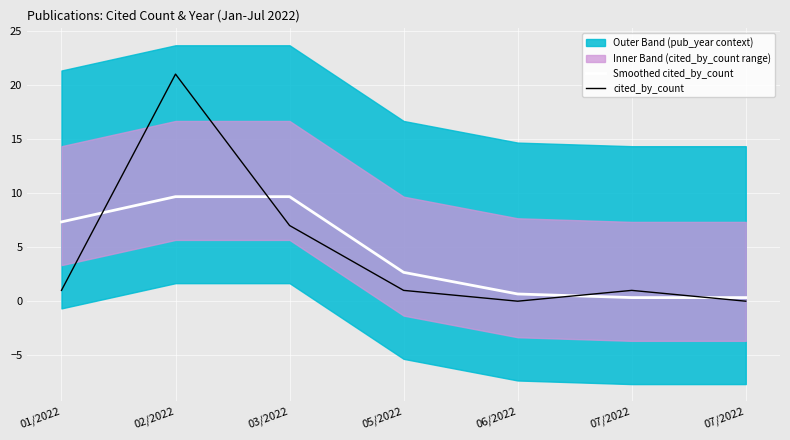

Reading left to right, extract all data points from this chart.

Smoothed cited_by_count: 01/2022=7.3	02/2022=9.7	03/2022=9.7	05/2022=2.7	06/2022=0.7	07/2022=0.3	07/2022=0.3
cited_by_count: 01/2022=1.0	02/2022=21.0	03/2022=7.0	05/2022=1.0	06/2022=0.0	07/2022=1.0	07/2022=0.0